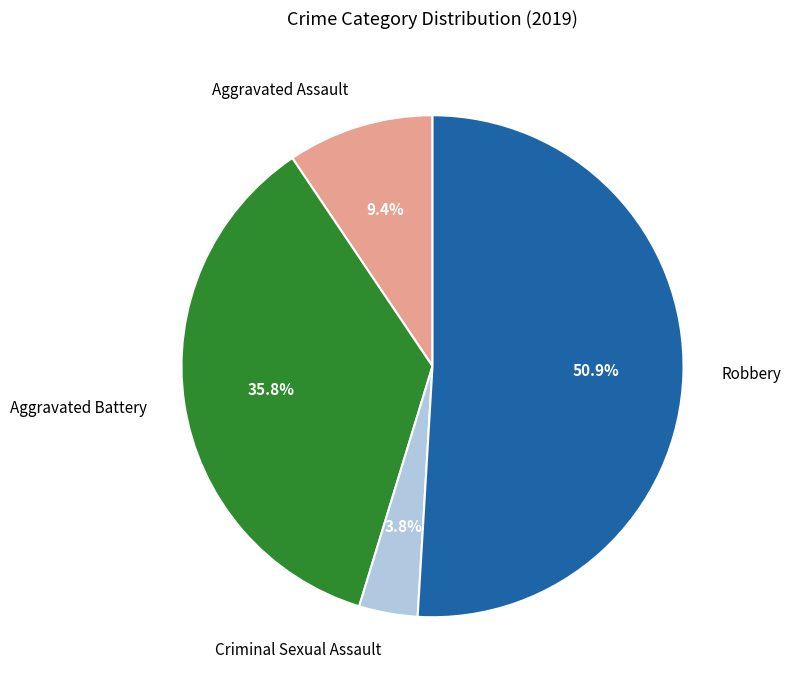

What is the smallest slice in the pie chart?

Criminal Sexual Assault